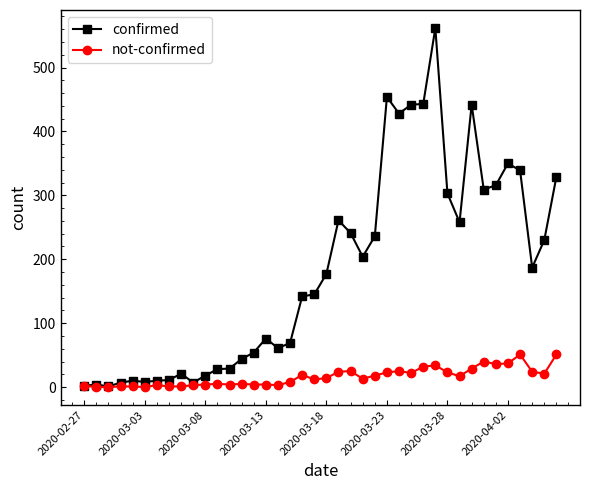

What are all the series names shown in the legend?

confirmed, not-confirmed